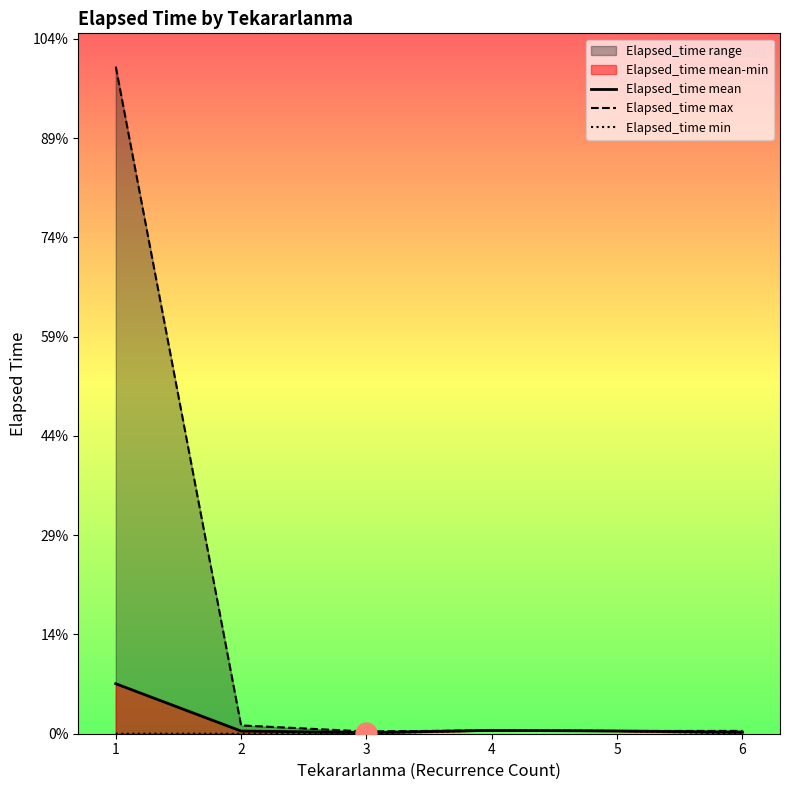

What is the difference between the maximum and minimum values in the Elapsed_time mean series?

9838.3